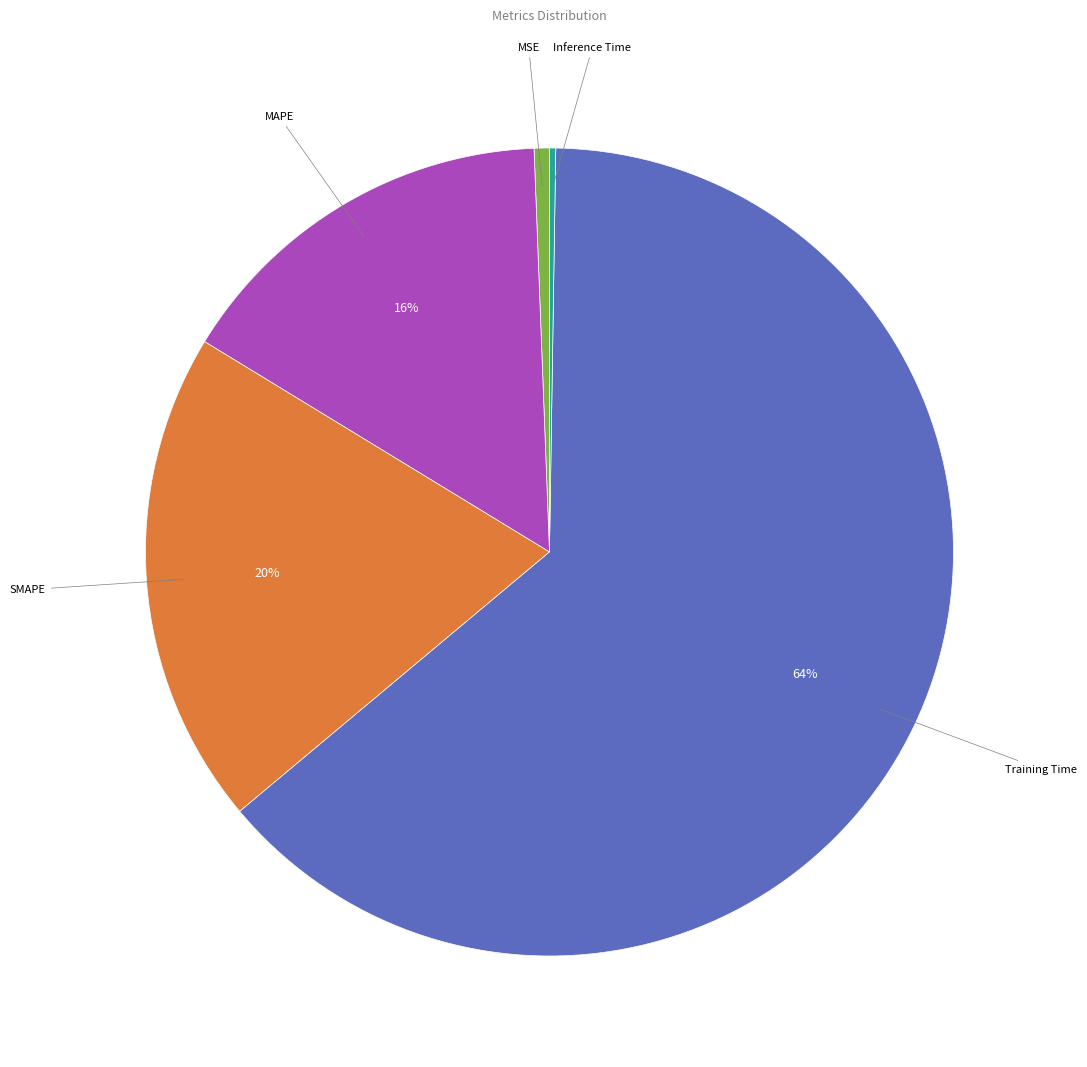

Which has a higher value, SMAPE or Training Time?

Training Time